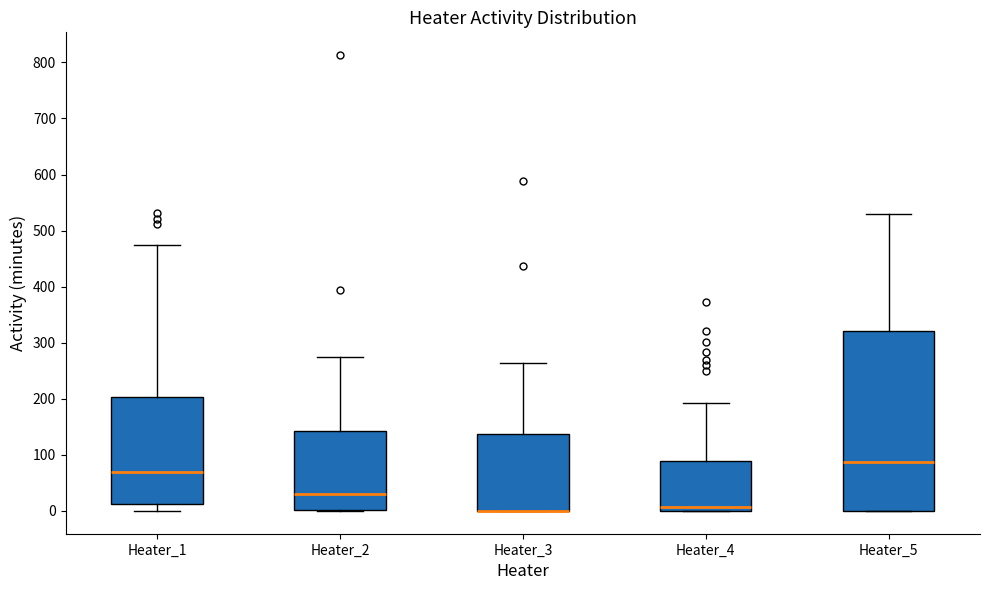

Reading left to right, read every box against the y-axis: the position of its median line, the range the box covers, and the ends of its whiskers. The values are not printed on the chart, so give them approximately, as read against the axis.

Heater_1: median 70, box 10 to 200, whiskers 0 to 470
Heater_2: median 30, box 0 to 140, whiskers 0 to 280
Heater_3: median 0 (drawn on the box's lower edge), box 0 to 140, whiskers 0 to 260
Heater_4: median 10, box 0 to 90, whiskers 0 to 190
Heater_5: median 90, box 0 to 320, whiskers 0 to 530